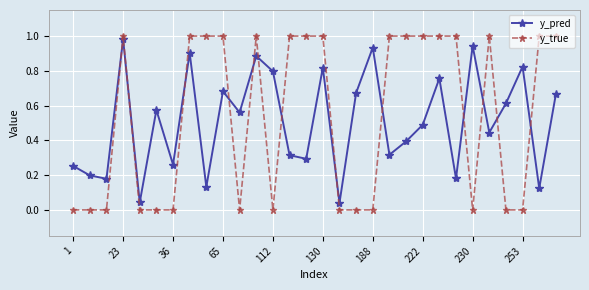

True or false: y_true has more than 0 interior local peaks.

True